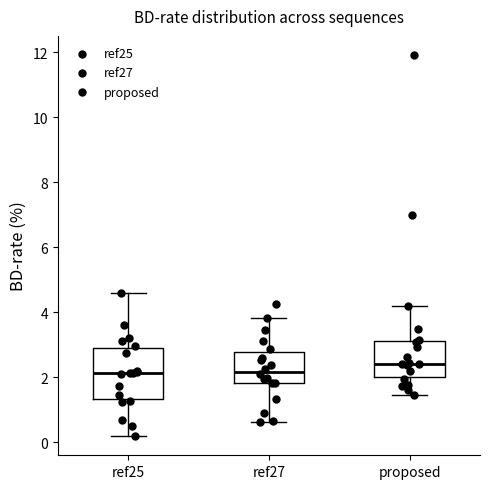

Reading left to right, transcribe this box plot: for each box, give where its median line is, the range the box spans, and where its two whiskers end, as read against the y-axis. The values are not printed on the chart, so give them approximately, as read against the axis.

ref25: median 2.2, box 1.4 to 3.0, whiskers 0.2 to 4.6
ref27: median 2.2, box 1.8 to 2.8, whiskers 0.6 to 3.8
proposed: median 2.4, box 2.0 to 3.2, whiskers 1.4 to 4.2